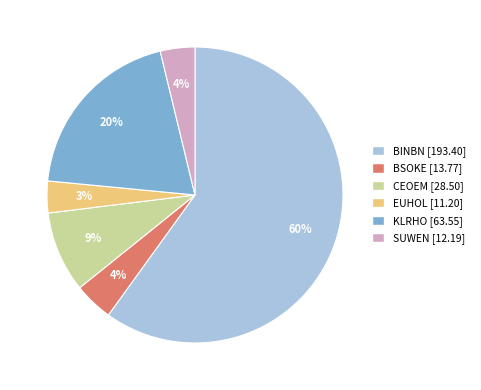

Is it true that KLRHO is 12% of the pie?

False